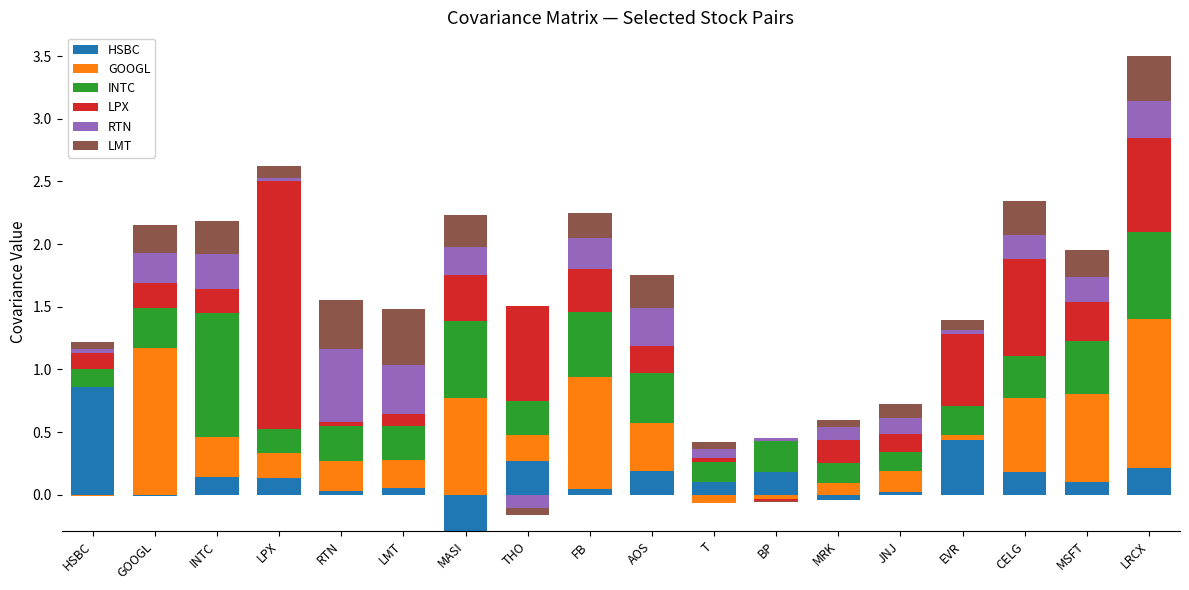

How many distinct data groups are displayed?

6